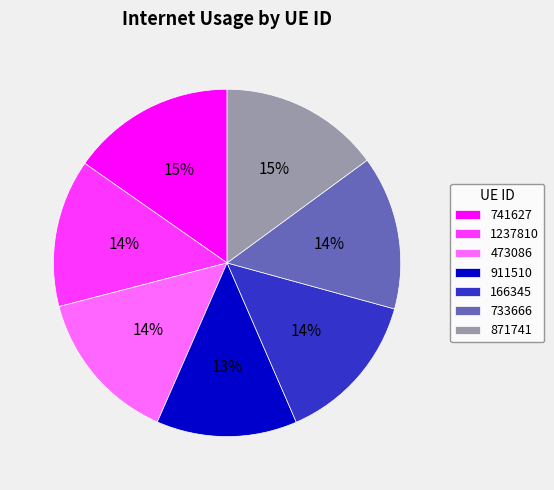

Does 1237810 account for over 50% of the chart?

No